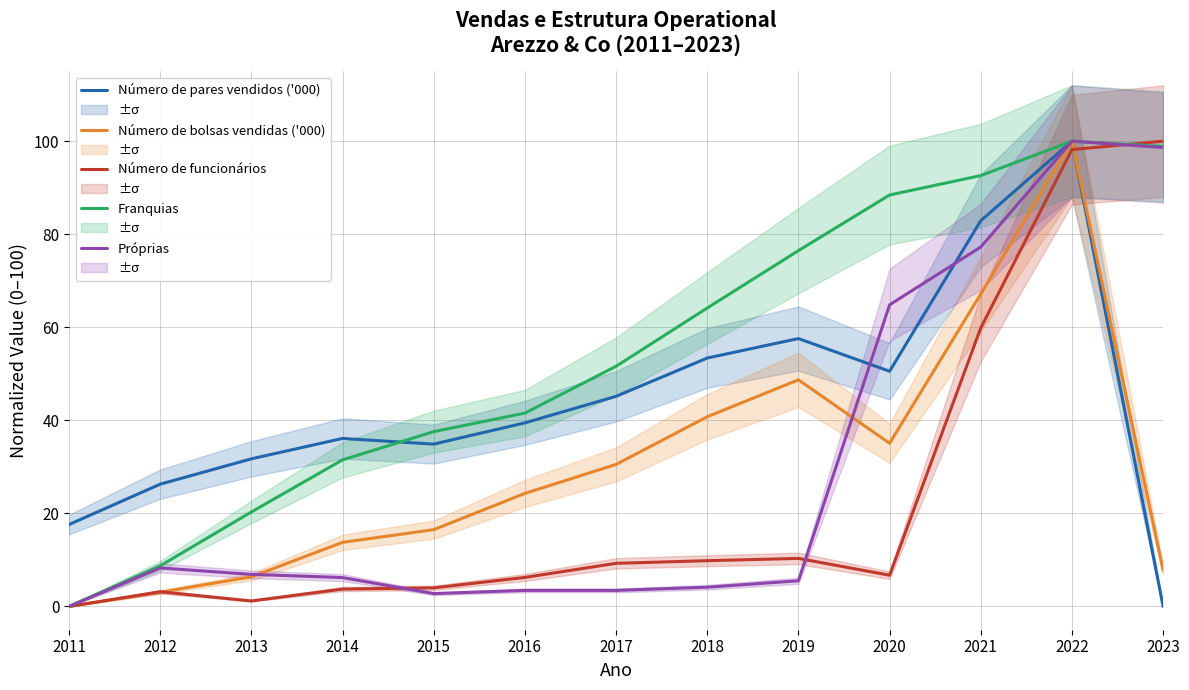

The Número de bolsas vendidas ('000) series shows 10.6 at 2013. True or false?

False